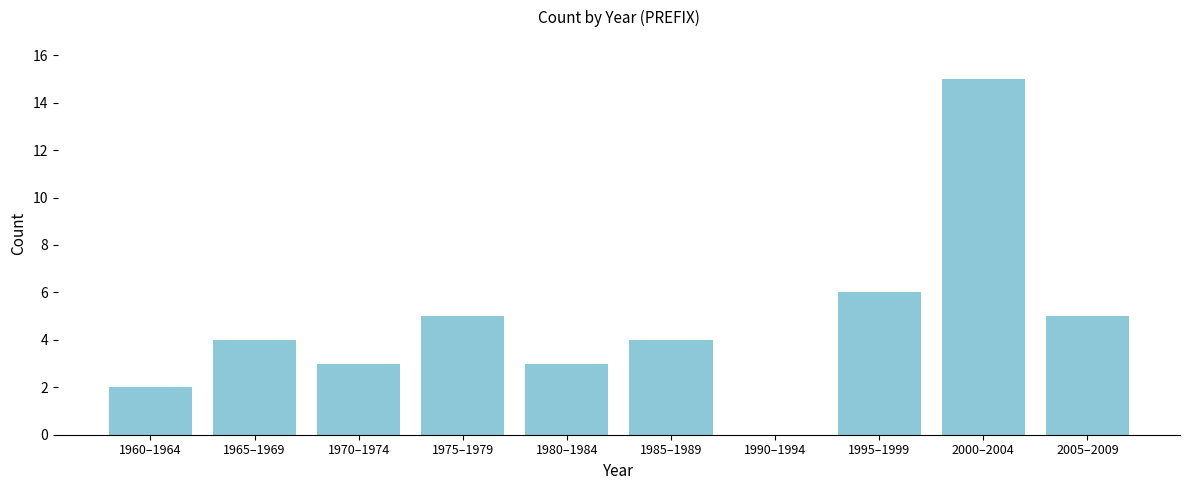

Reading left to right, what are all the values shown in this chart?

1960–1964=2	1965–1969=4	1970–1974=3	1975–1979=5	1980–1984=3	1985–1989=4	1990–1994=0	1995–1999=6	2000–2004=15	2005–2009=5